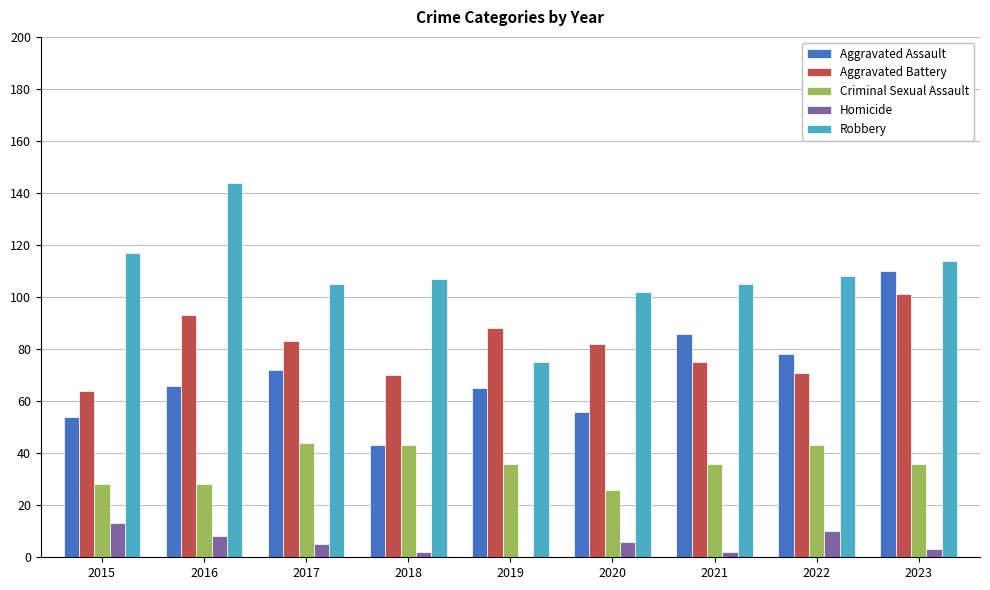

At which category is the sum across all series the highest?

2023